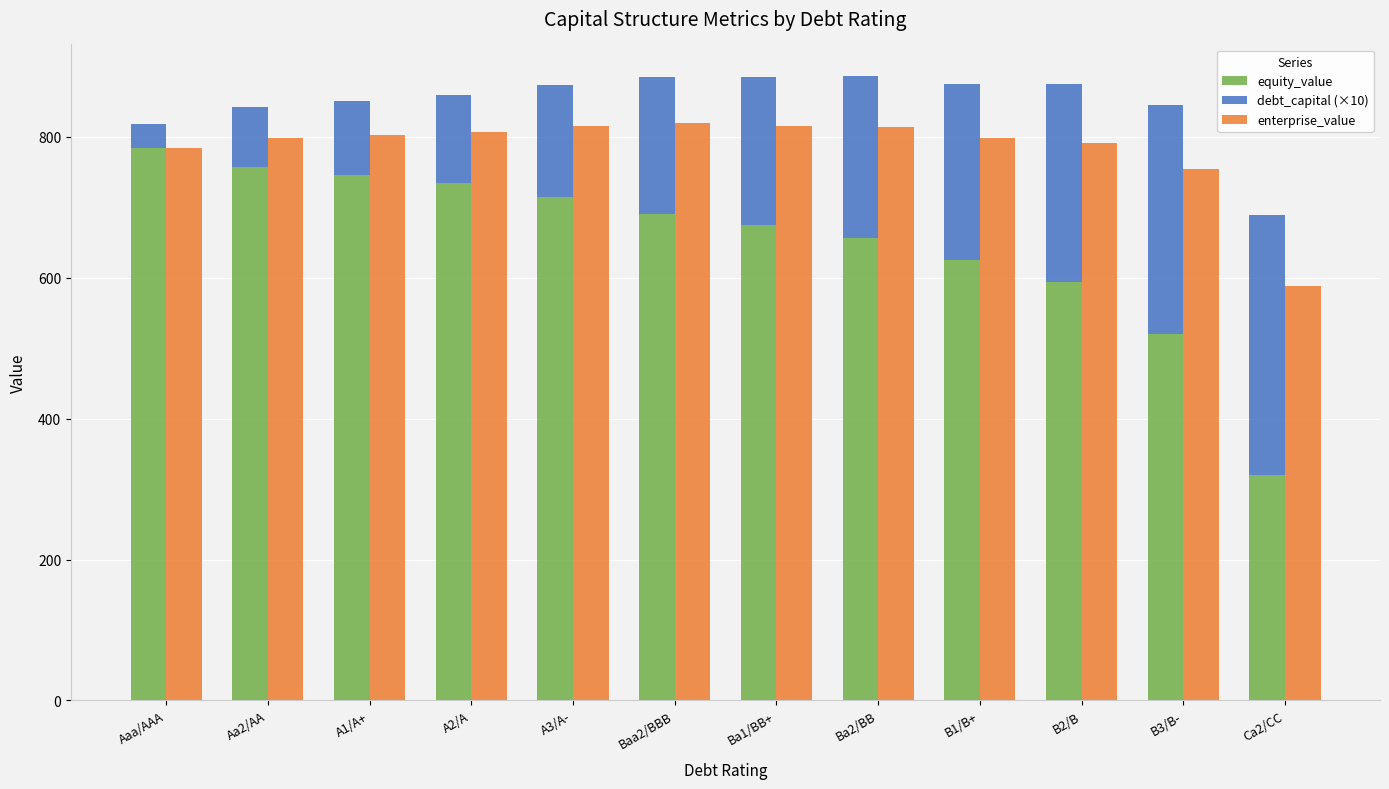

The enterprise_value series shows 1331.6 at A1/A+. True or false?

False